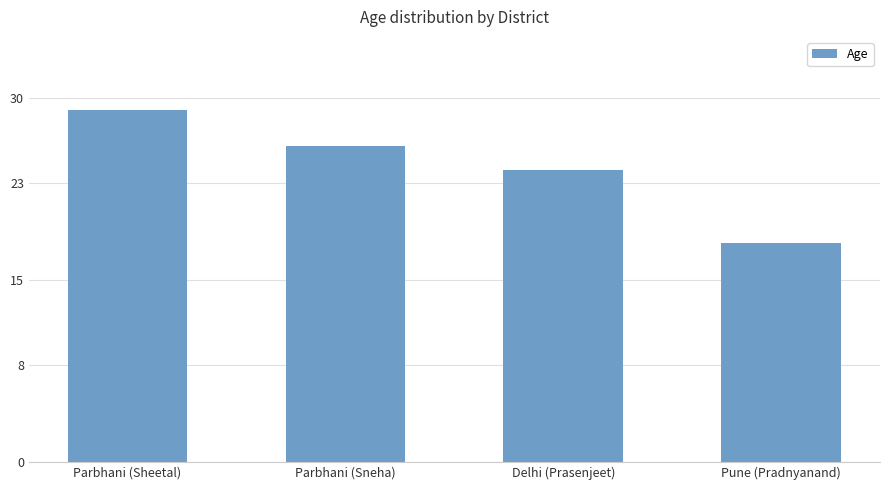

Approximately how many times larger is the value at Delhi (Prasenjeet) compared to Parbhani (Sneha)?

0.9